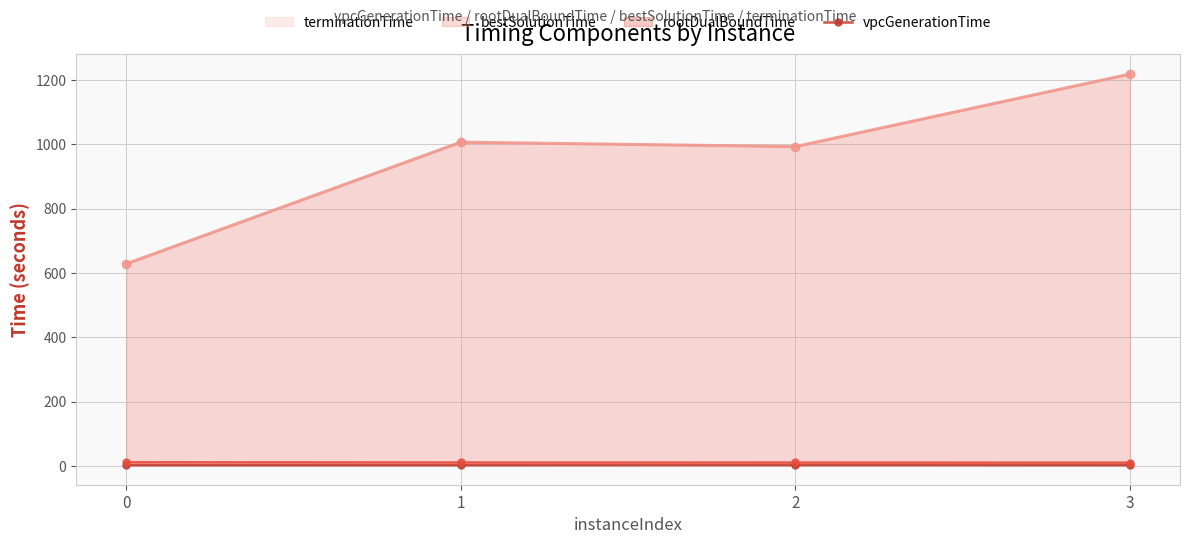

List the labels in order of value, smallest first.

0, 1, 3, 2